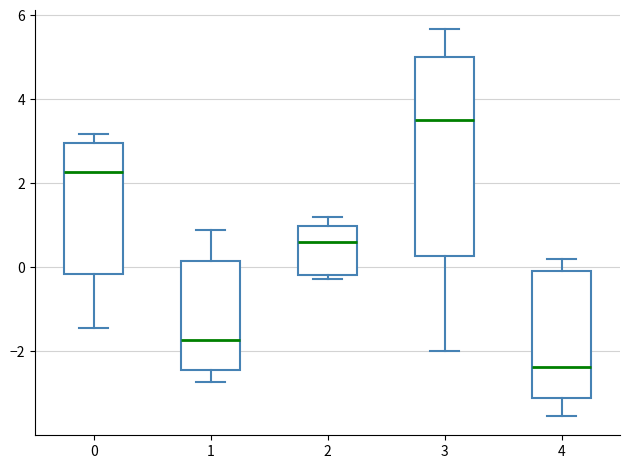

Reading left to right, read every box against the y-axis: the position of its median line, the range the box covers, and the ends of its whiskers. The values are not printed on the chart, so give them approximately, as read against the axis.

0: median 2.2, box -0.2 to 3.0, whiskers -1.4 to 3.2
1: median -1.8, box -2.4 to 0.2, whiskers -2.8 to 0.8
2: median 0.6, box -0.2 to 1.0, whiskers -0.2 (just below the box's lower edge) to 1.2
3: median 3.6, box 0.2 to 5.0, whiskers -2.0 to 5.6
4: median -2.4, box -3.0 to 0.0, whiskers -3.6 to 0.2